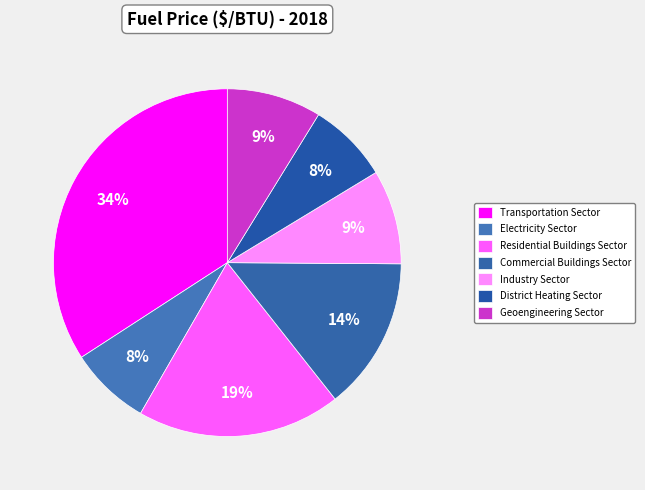

How many segments does this pie chart have?

7